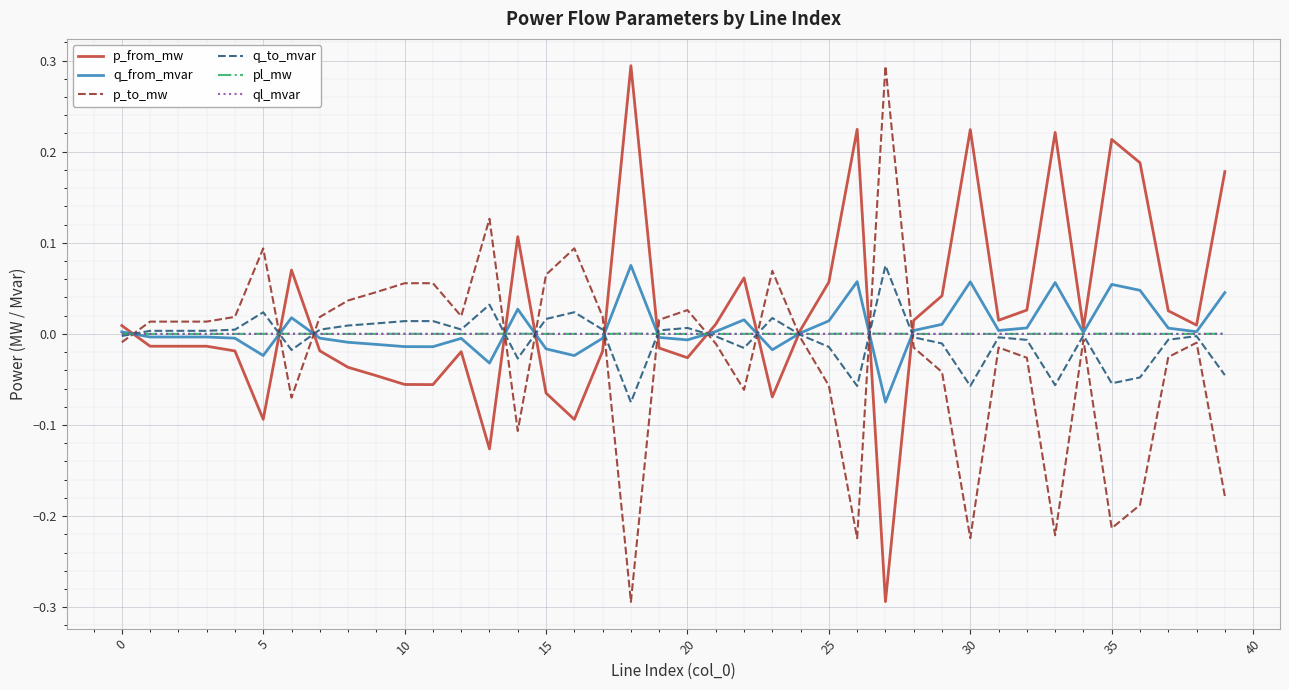

What is the highest value of the p_from_mw series?

0.3